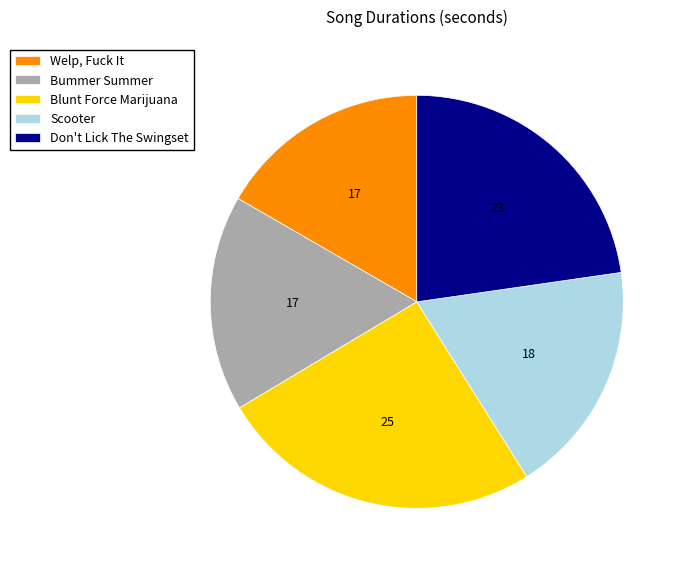

What is the largest slice in the pie chart?

Blunt Force Marijuana